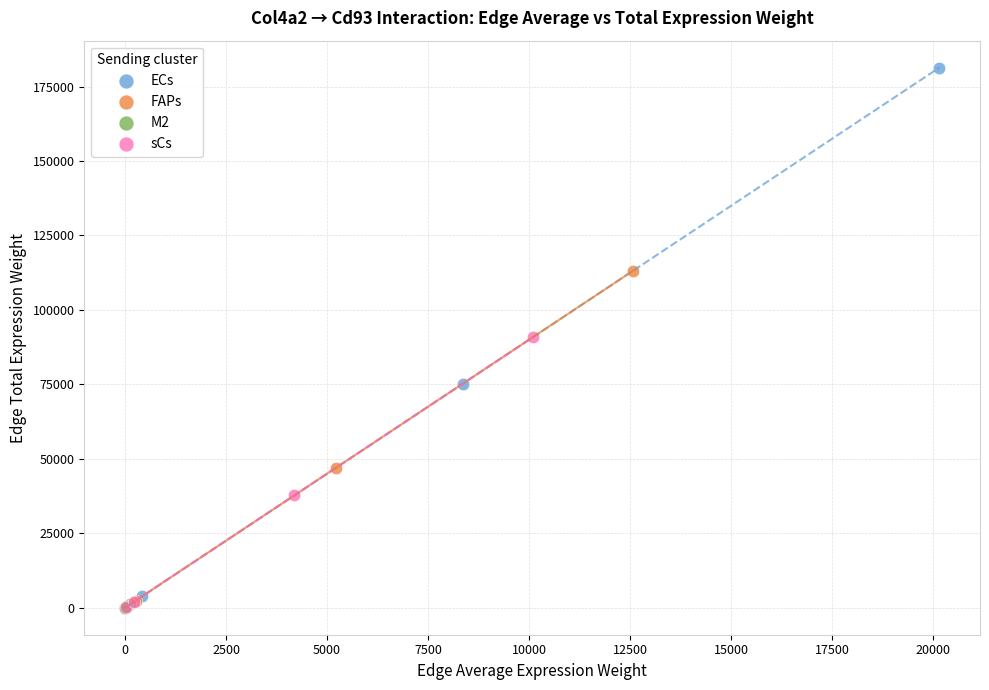

Which series has the widest spread of Y values?

ECs